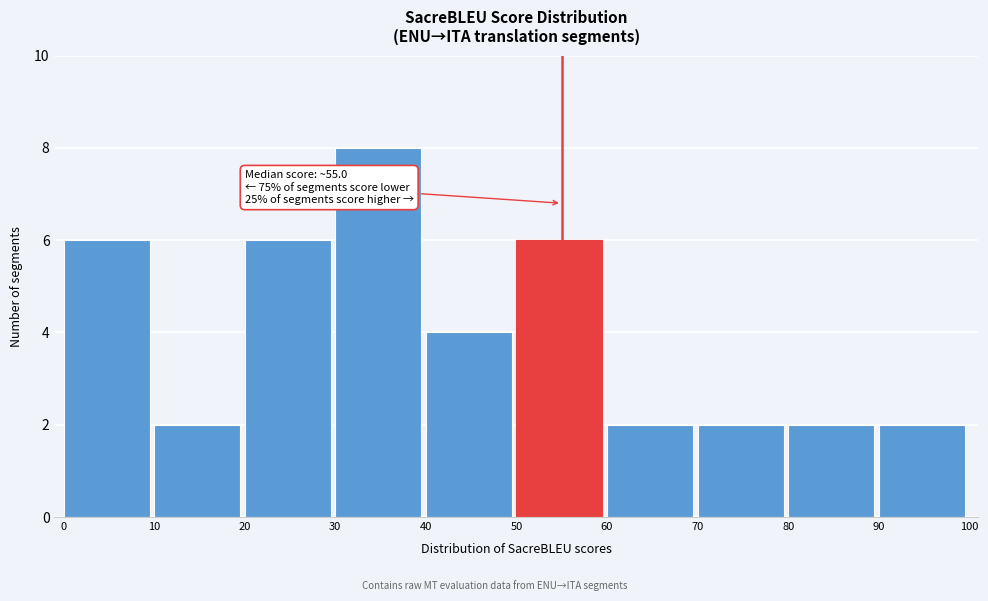

Over which range of the x-axis is the bar tallest?

30 to 40